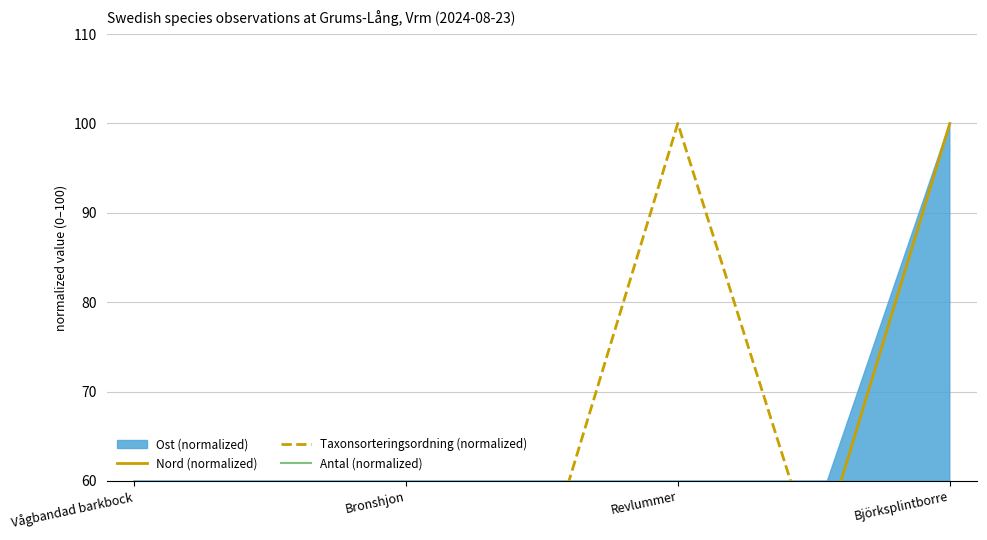

What is the total value across all series at Vågbandad barkbock?

77.8